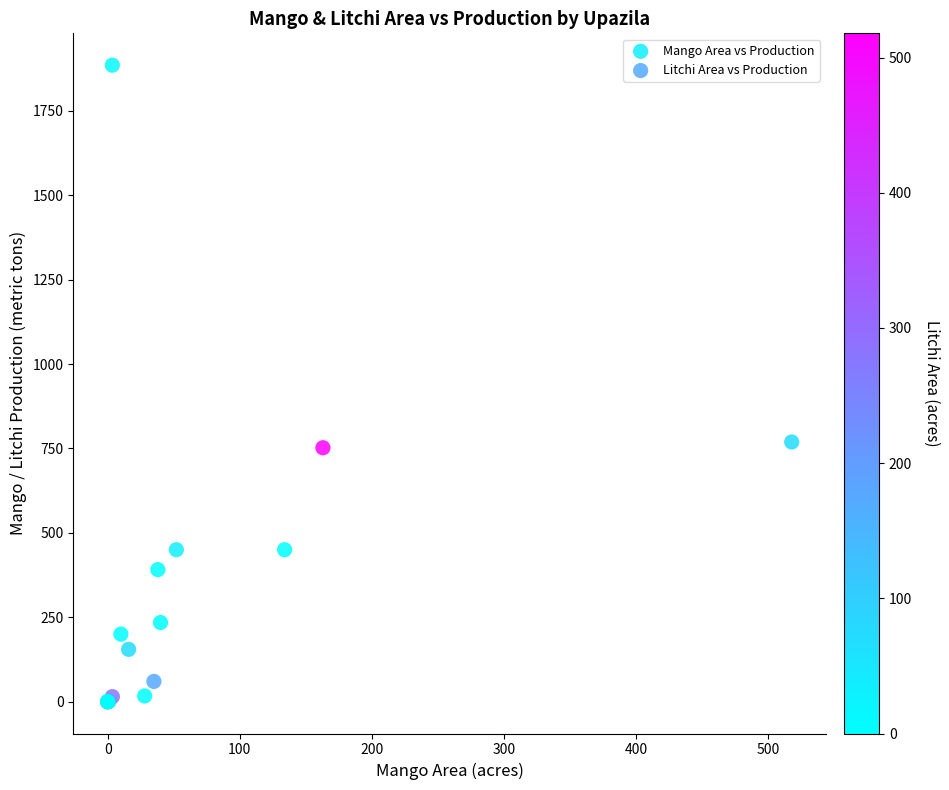

Which series contains the highest Y value?

Mango Area vs Production